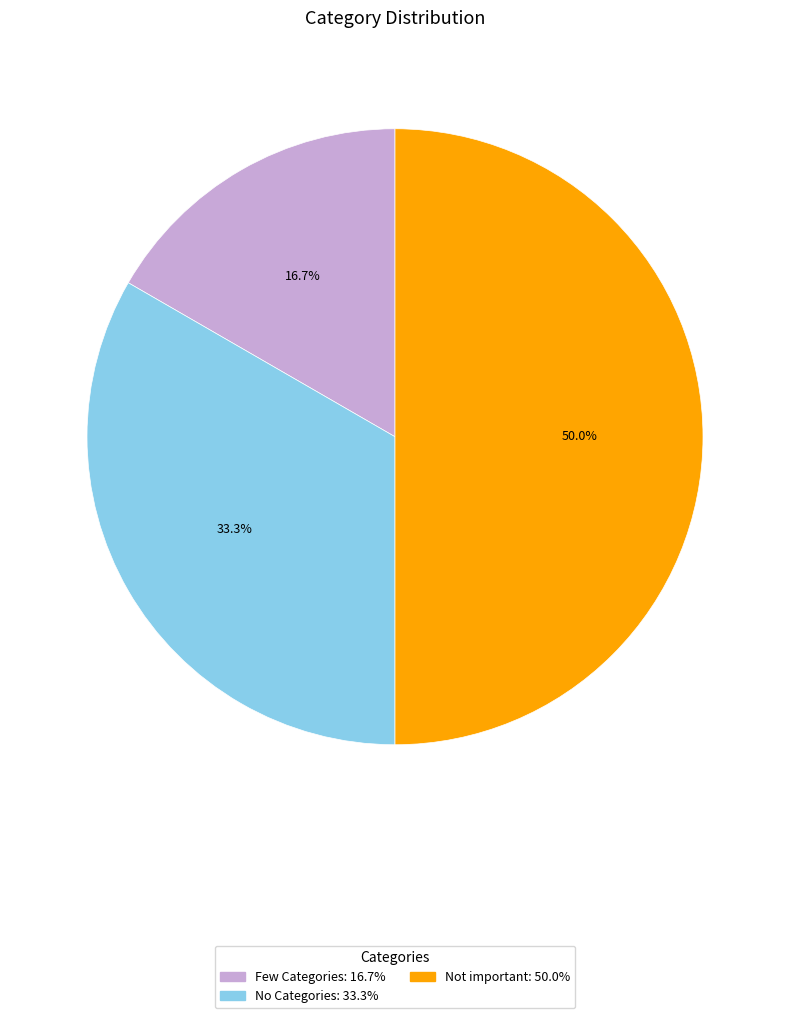

What portion of the pie excludes No Categories?

66.7%